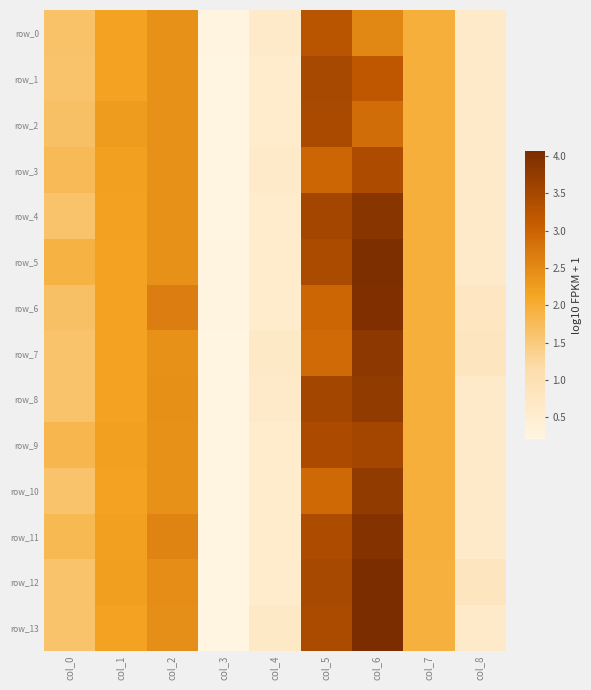

What is the smallest value displayed?

0.2